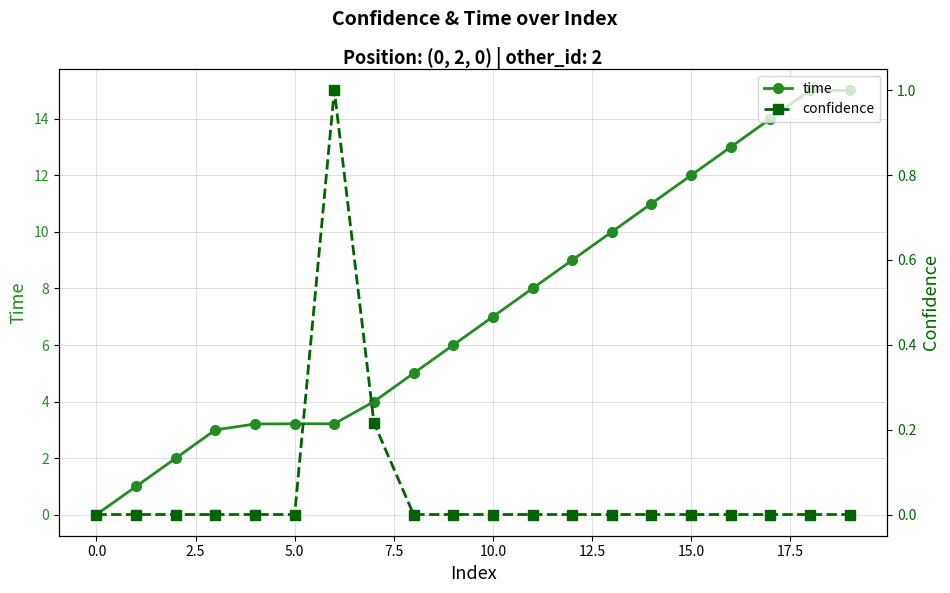

How many series are shown in this chart?

2